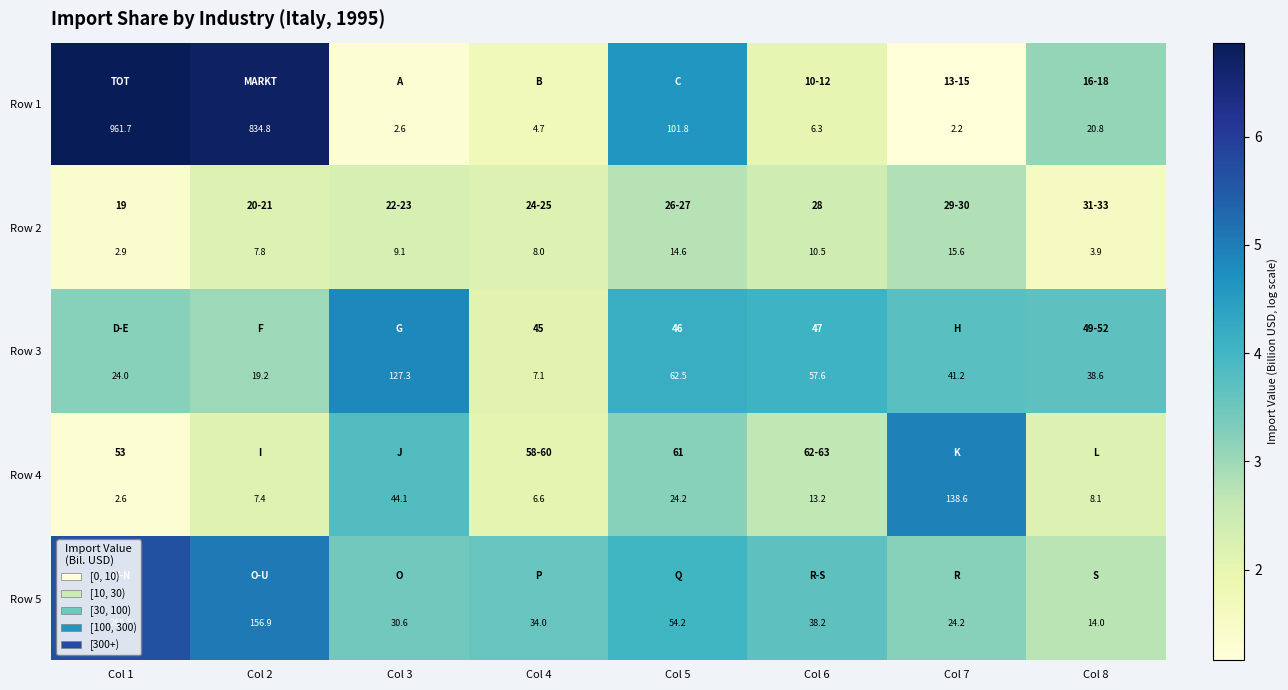

True or false: Row 2 has a value of 0.5 at Col 4.

False